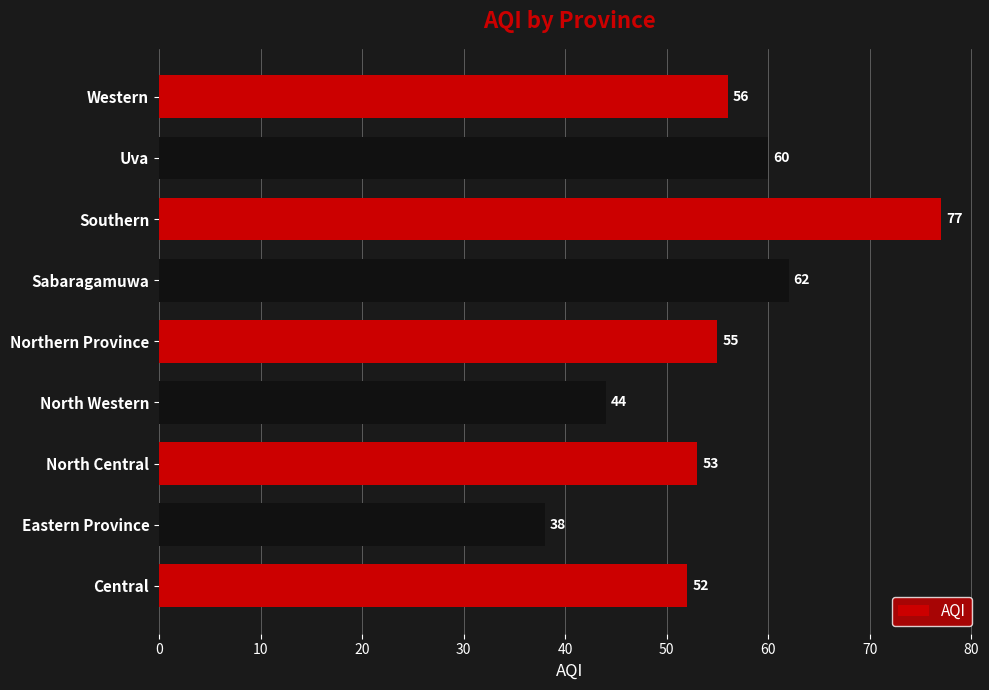

Reading bottom to top, what are all the values shown in this chart?

Central=52	Eastern Province=38	North Central=53	North Western=44	Northern Province=55	Sabaragamuwa=62	Southern=77	Uva=60	Western=56